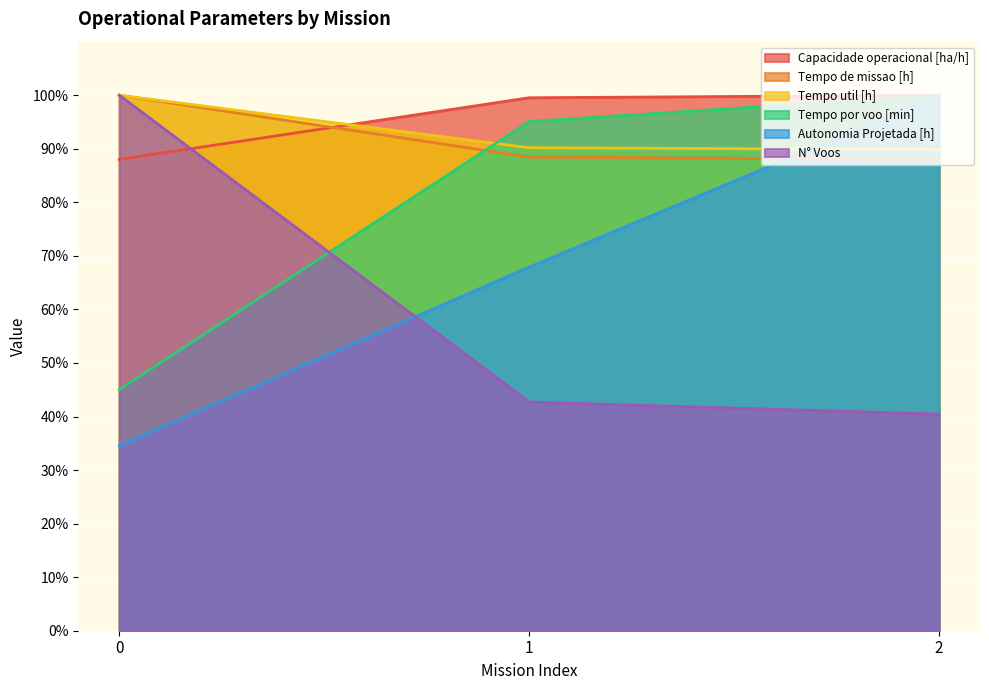

Count the number of categories in the chart.

3